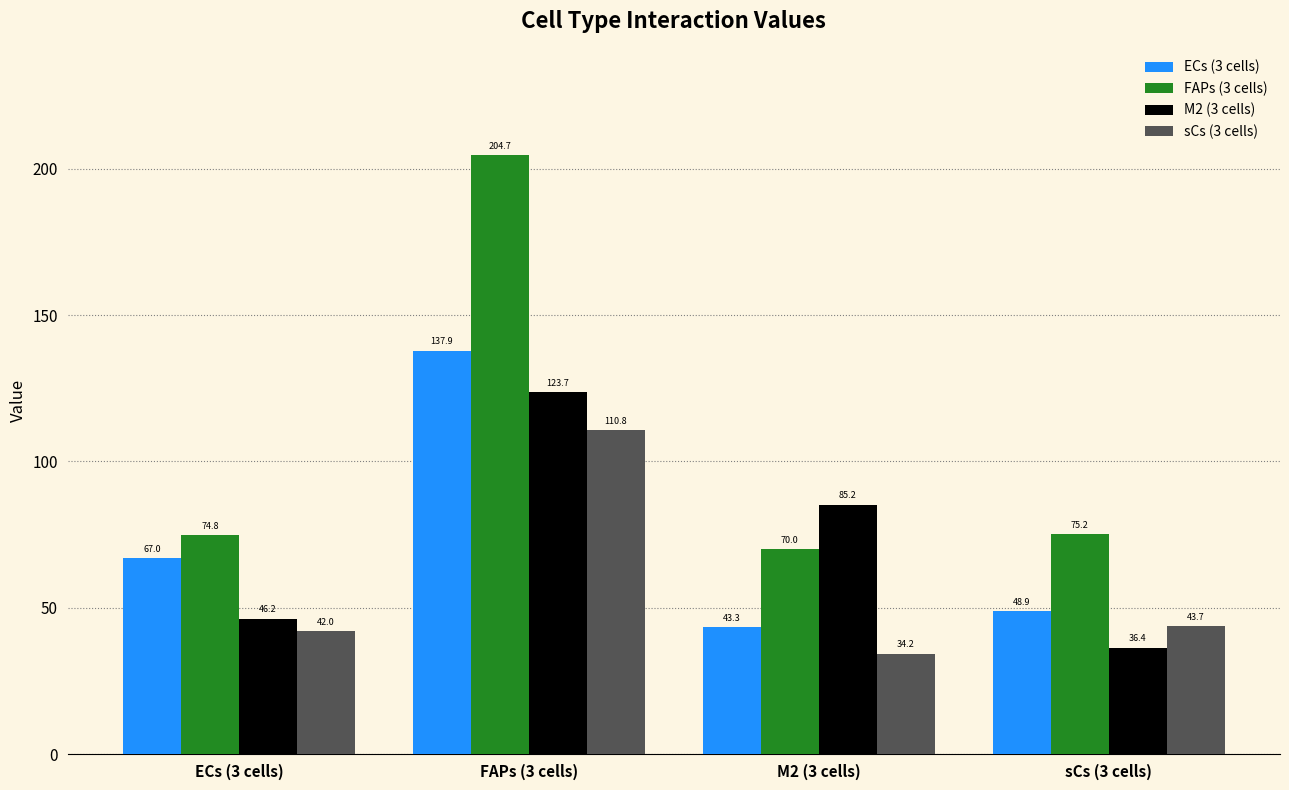

At how many categories does at least one series exceed 64?

4